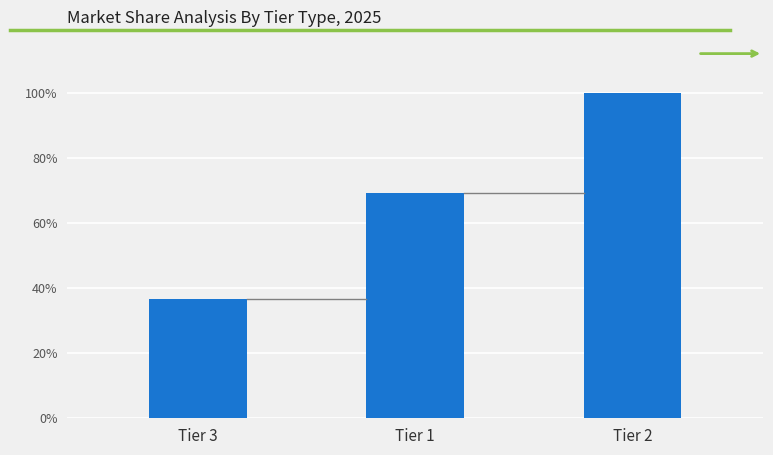

Reading right to left, what are all the values shown in this chart?

1.0	0.7	0.4